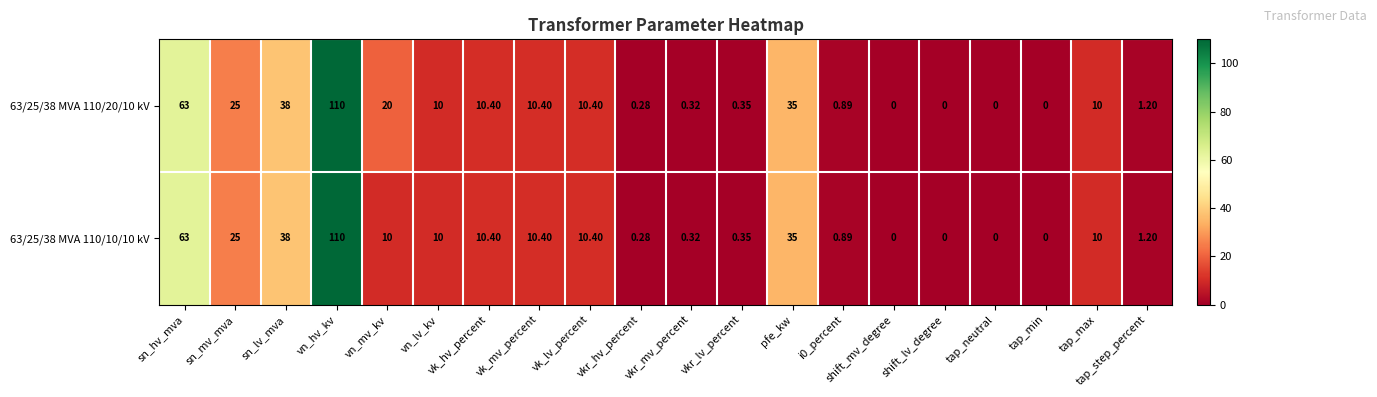

How many distinct data groups are displayed?

2